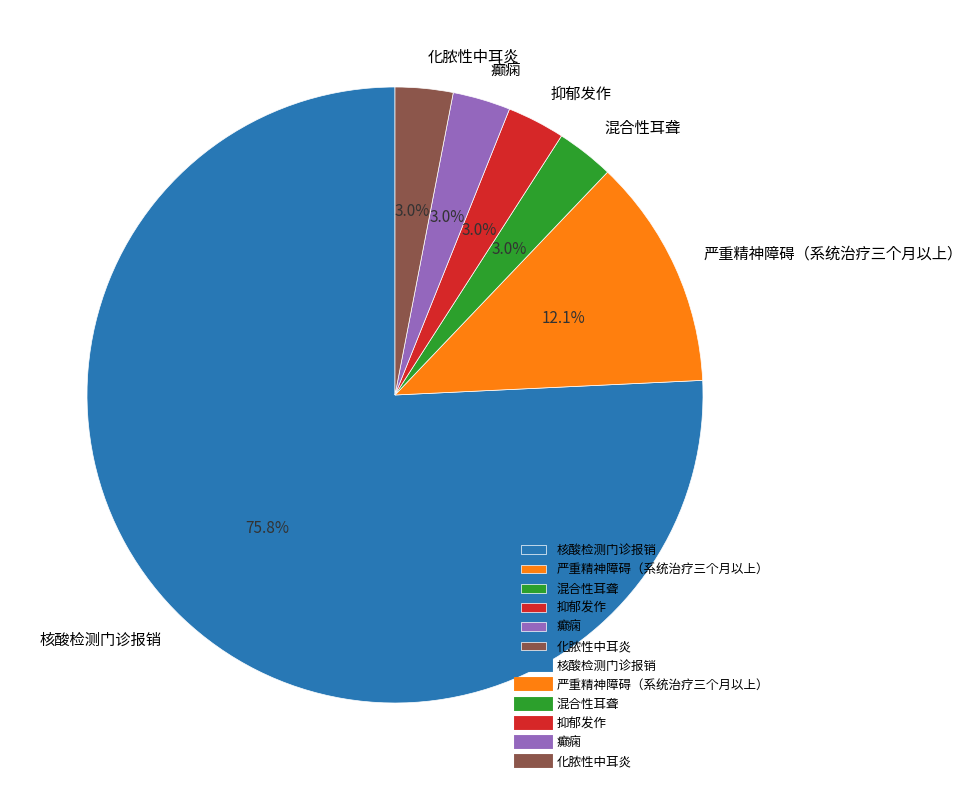

Is there a majority slice in this chart?

Yes